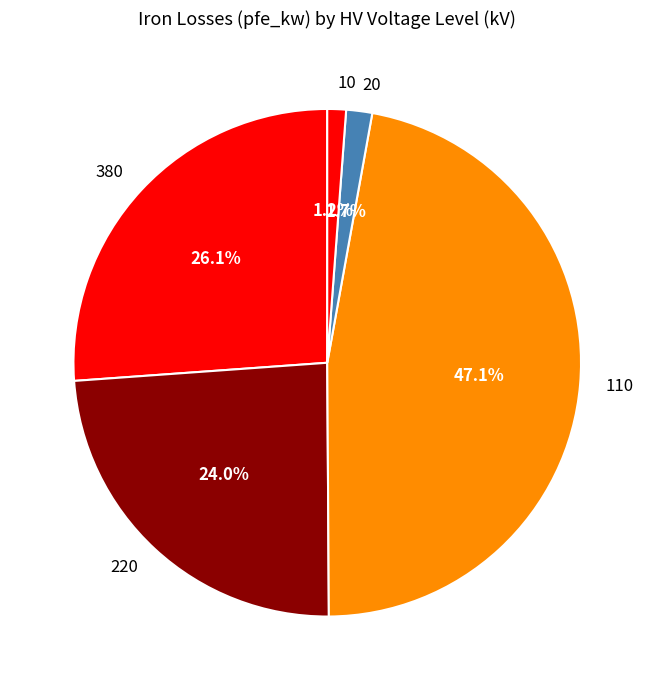

What percentage do 220 and 10 together represent?

25.2%